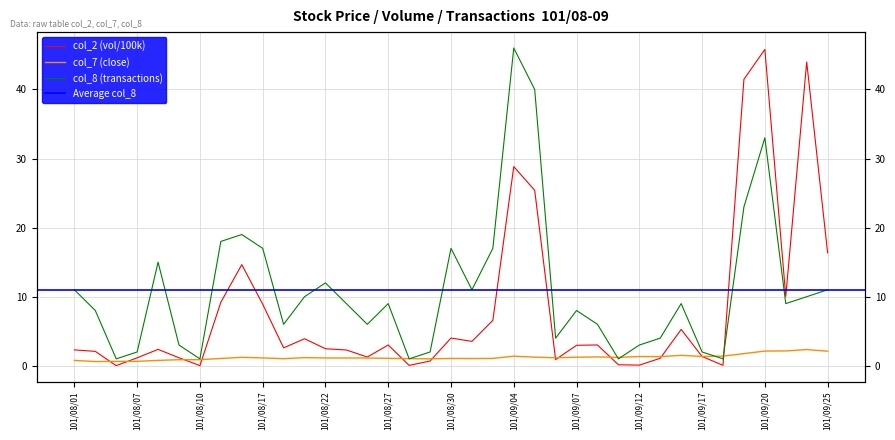

True or false: col_8 has a value of 1.6 at 101/08/10.

False